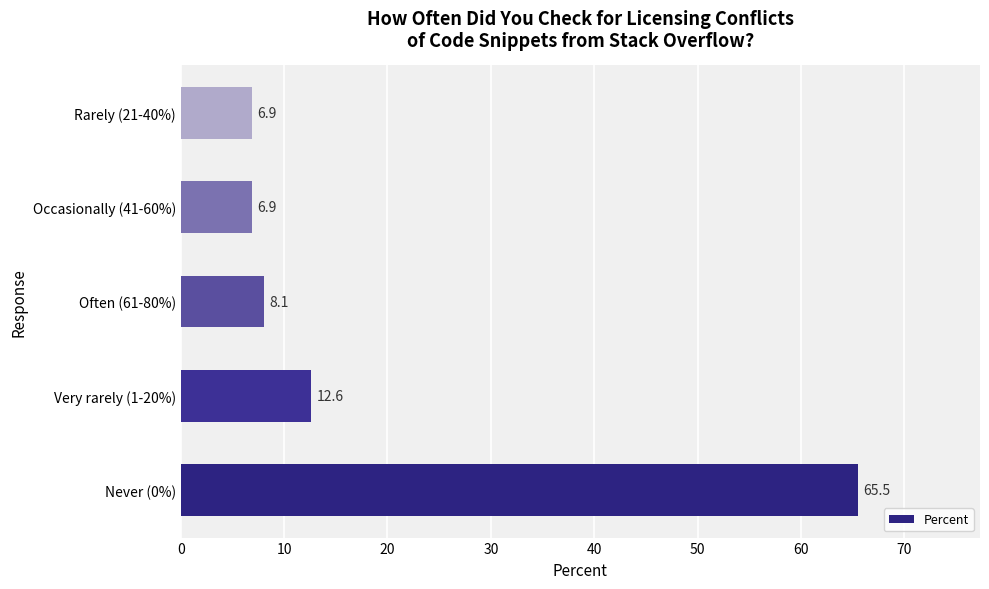

What is the sum of all values?

100.0